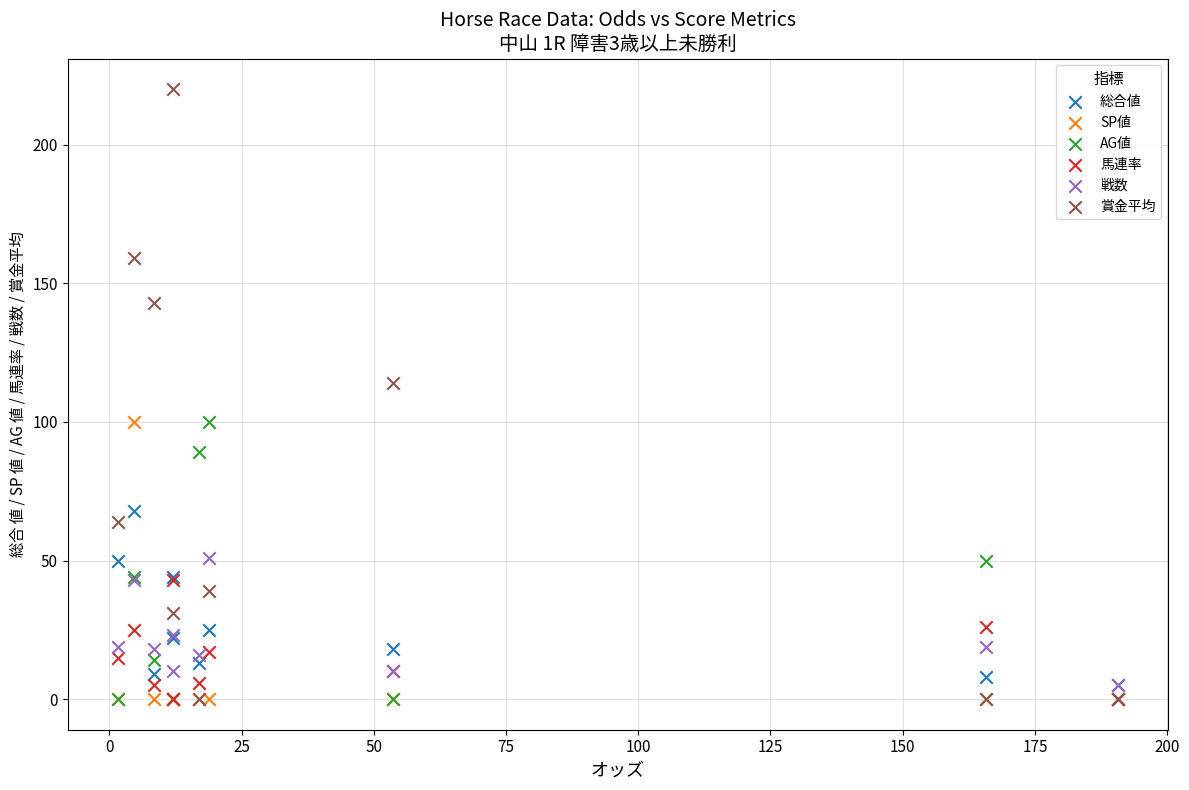

Across all series, what Y value is closest to 110?

114